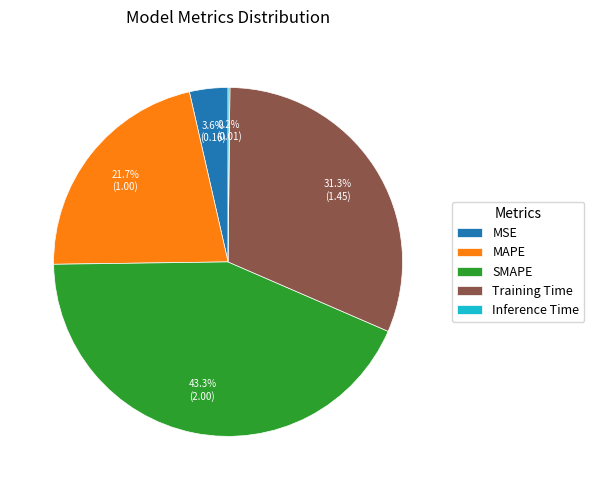

Which has a higher value, MAPE or MSE?

MAPE